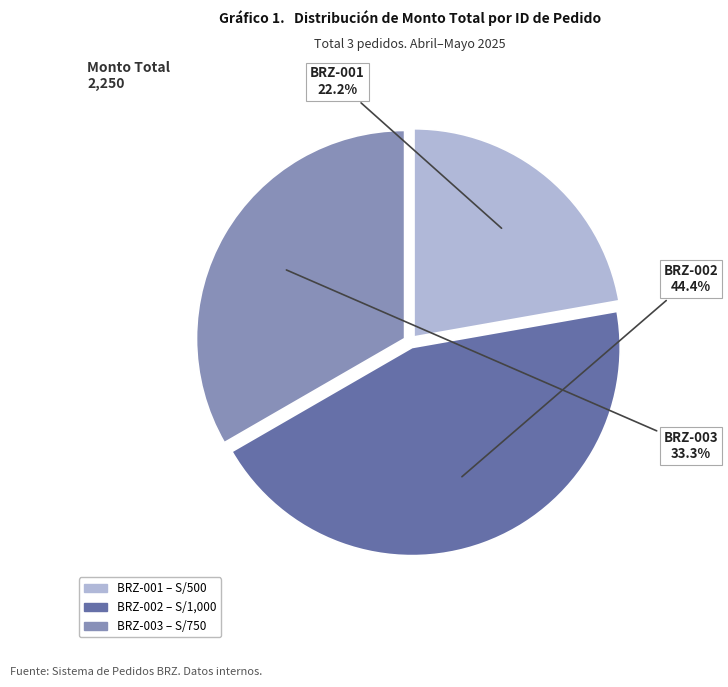

Which slice is the smallest?

BRZ-001